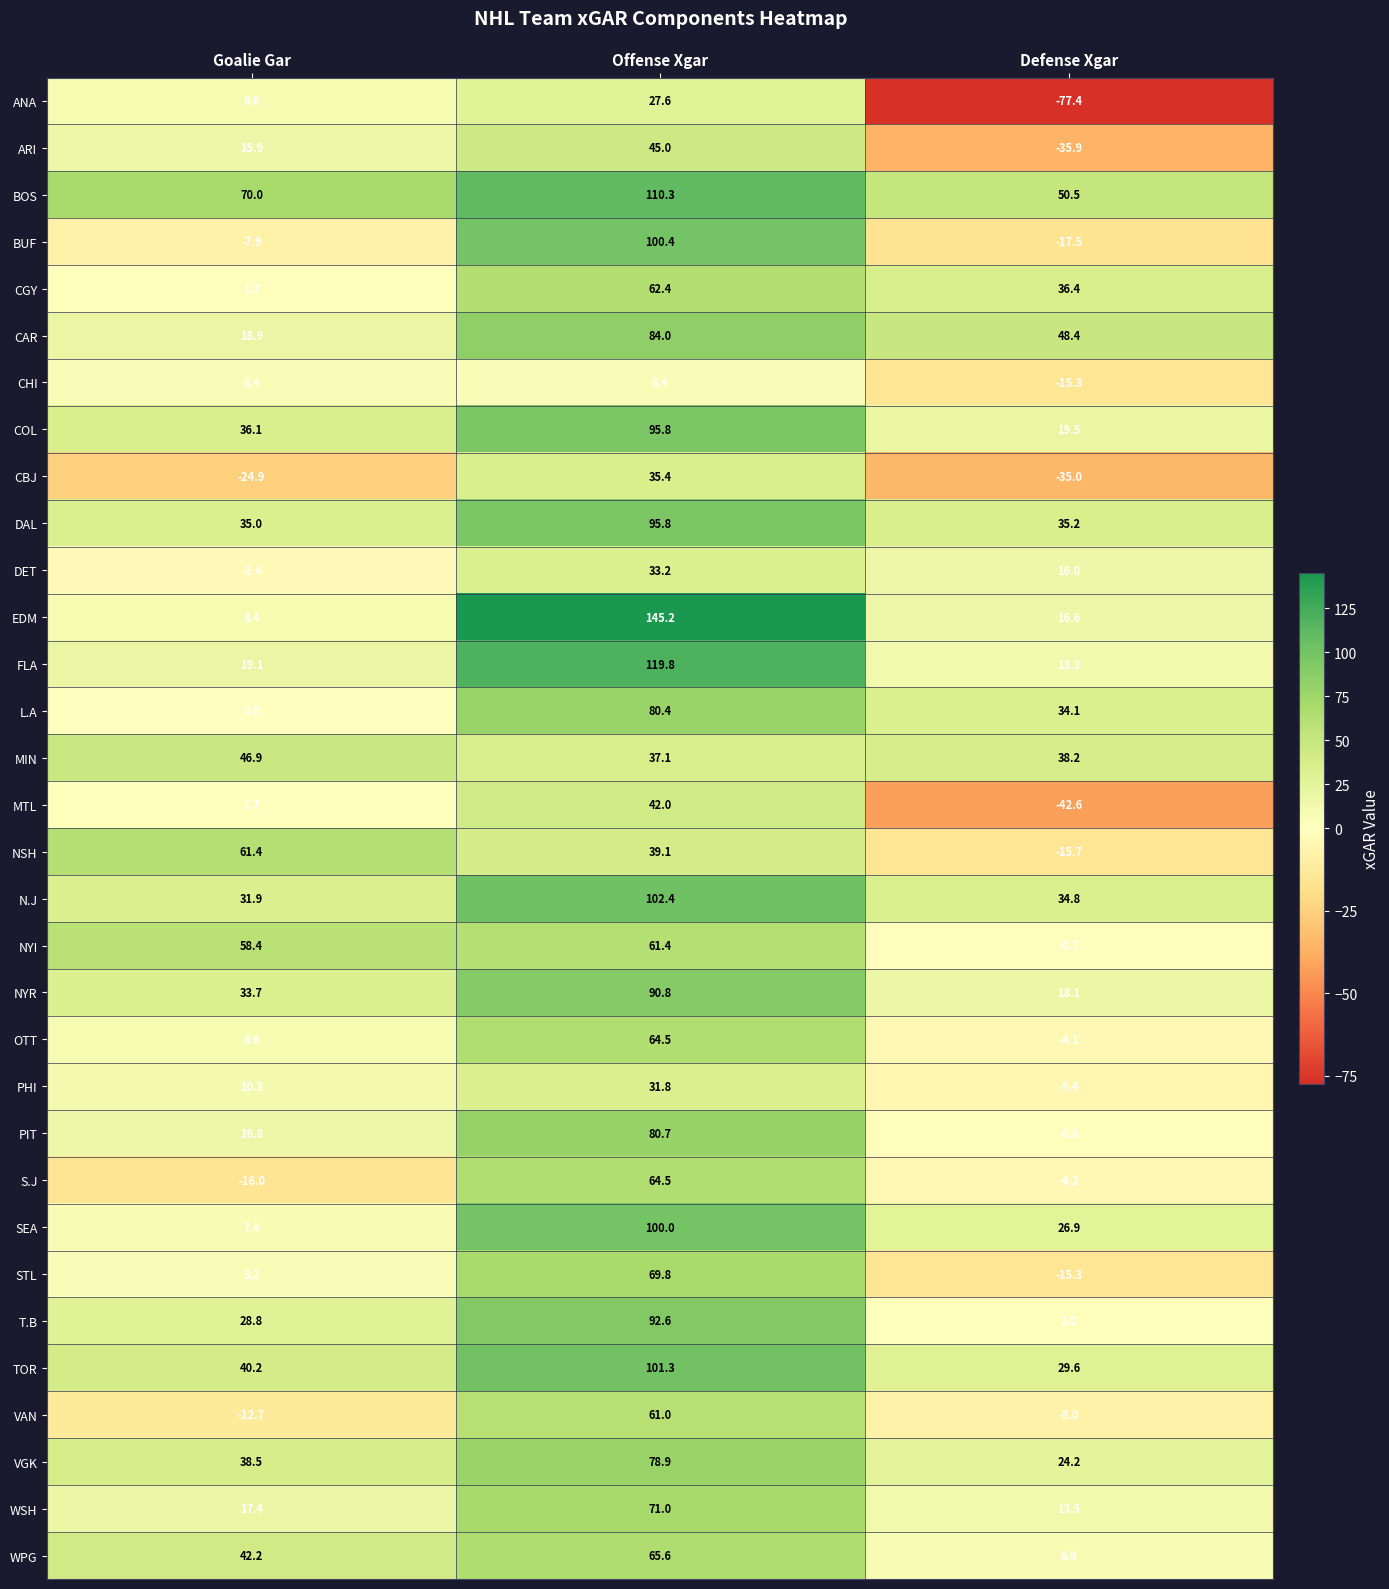

Count the number of data series in this chart.

32